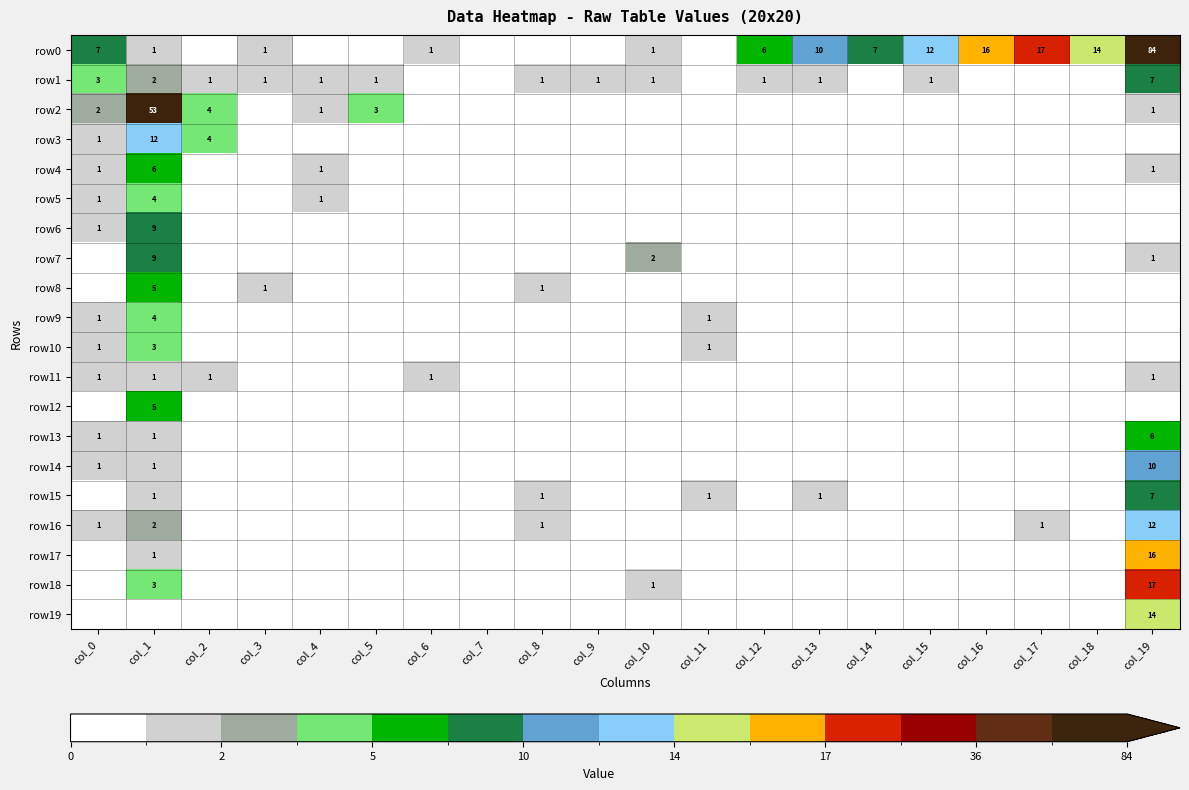

Is it true that row19 equals 14 at col_19?

True